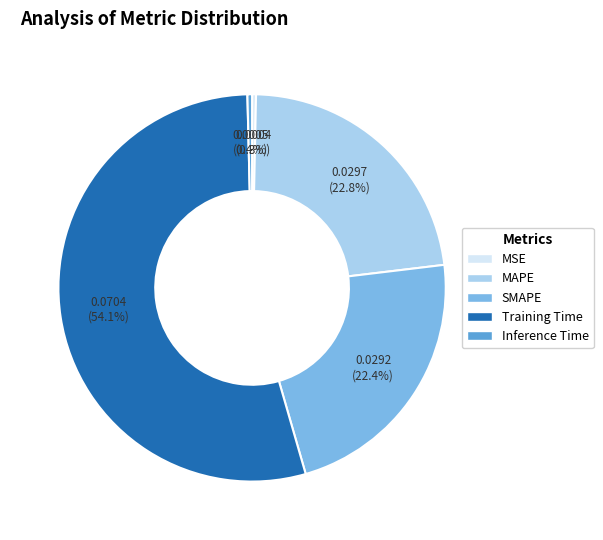

Which category has the biggest portion of the pie?

Training Time